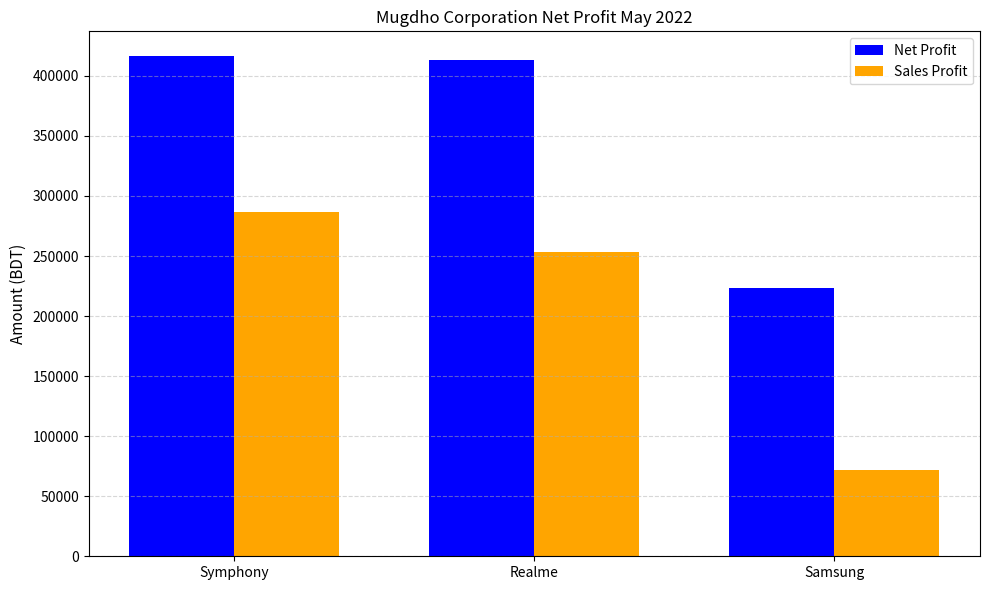

What is the total value across all series at Realme?

666319